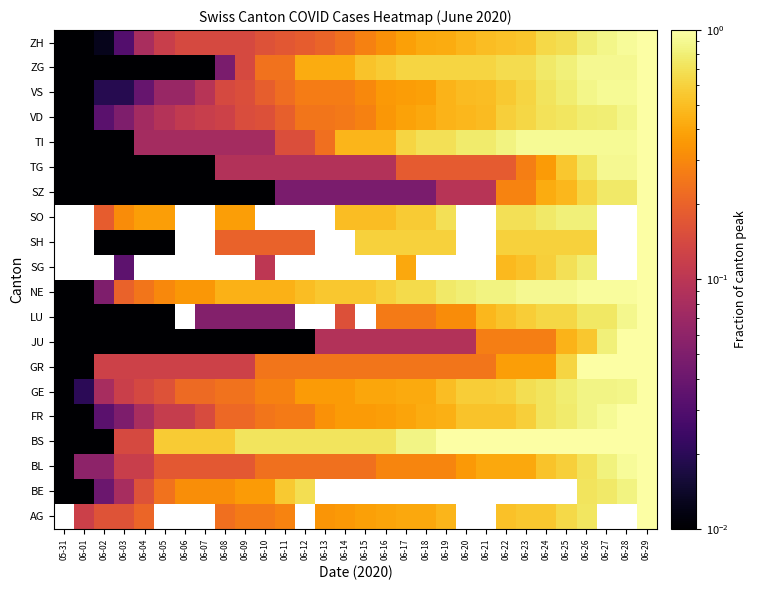

What is the difference between the highest and lowest values at 06-19?

0.9